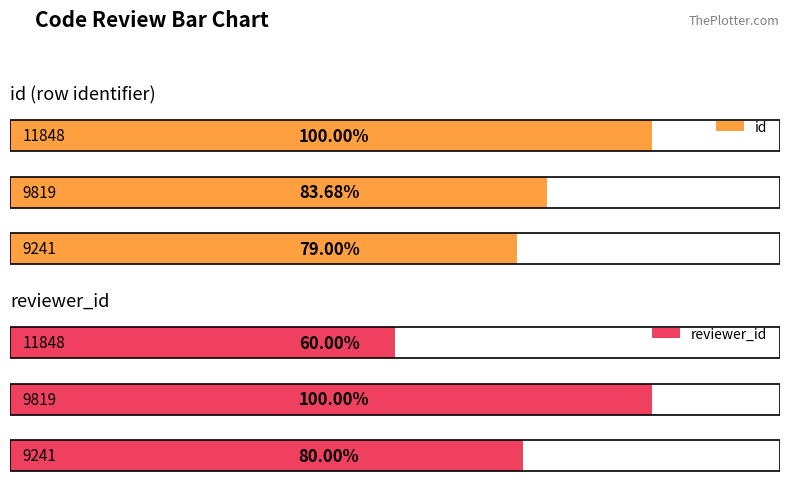

What is the difference between the maximum and minimum values in the id series?

2615